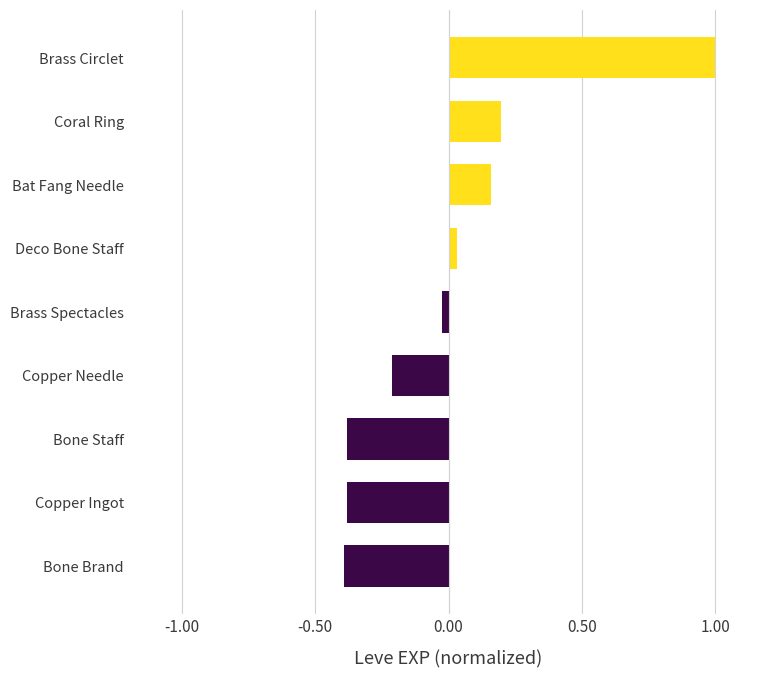

How many bars are there in total?

9